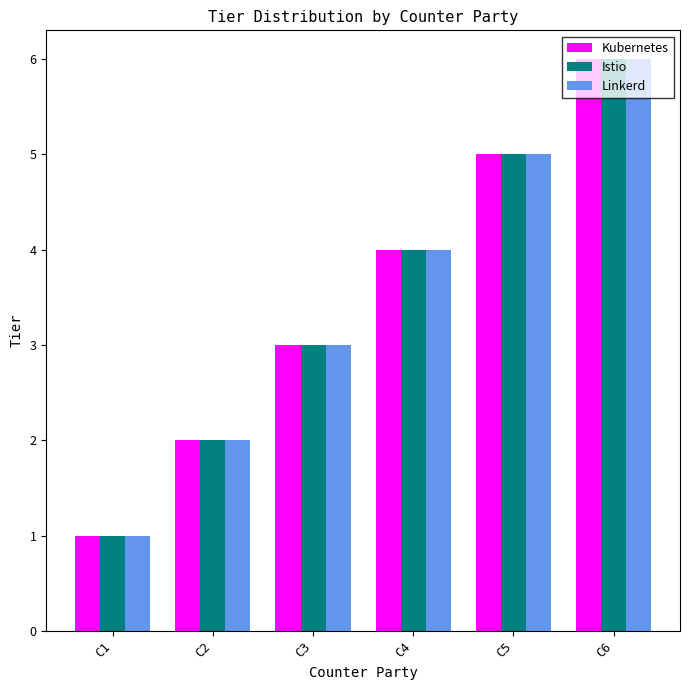

What is the difference between the second highest and minimum values in the Istio series?

4